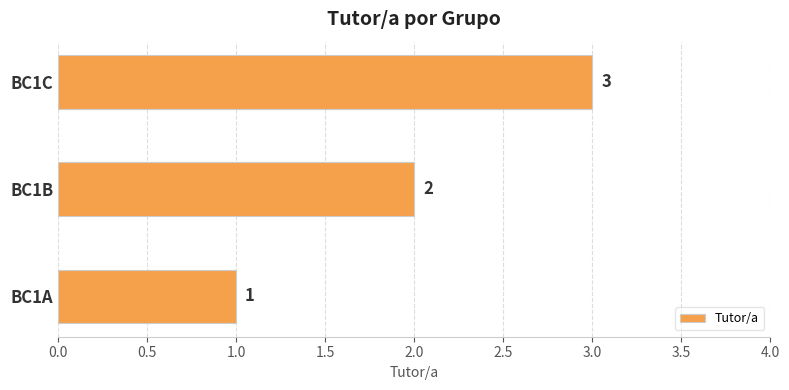

What is the sum of the values at BC1C and BC1B?

5